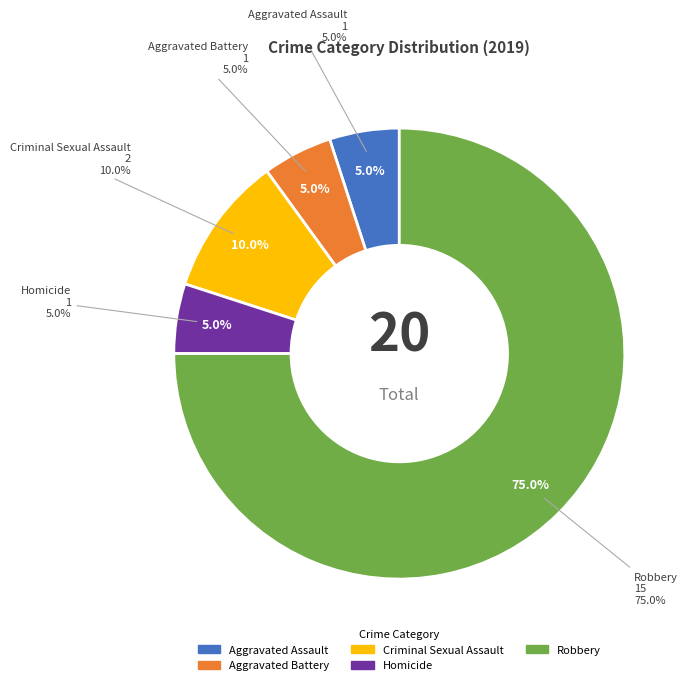

Is there a majority slice in this chart?

Yes